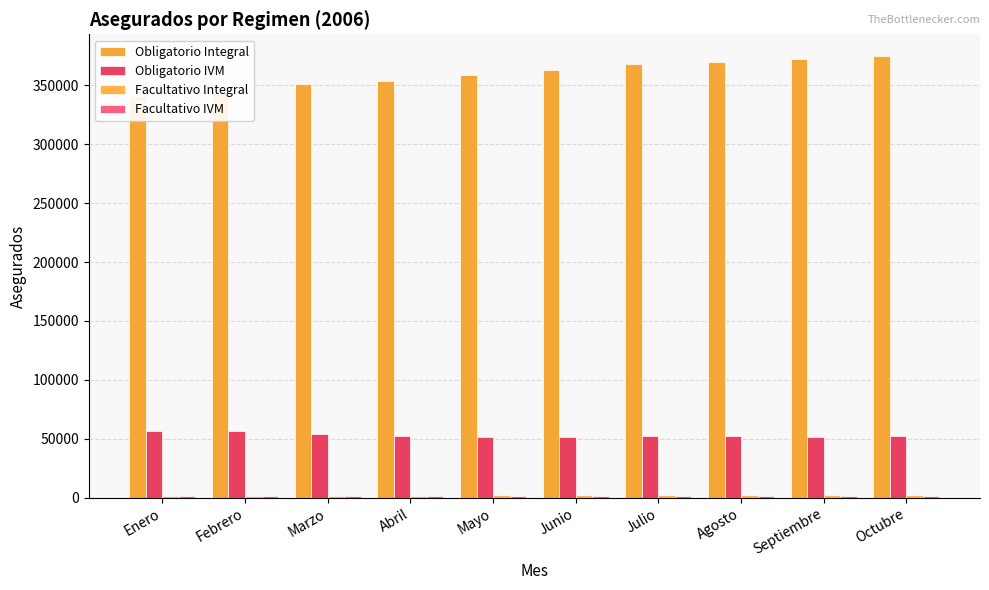

The Facultativo IVM series shows 2913 at Agosto. True or false?

False